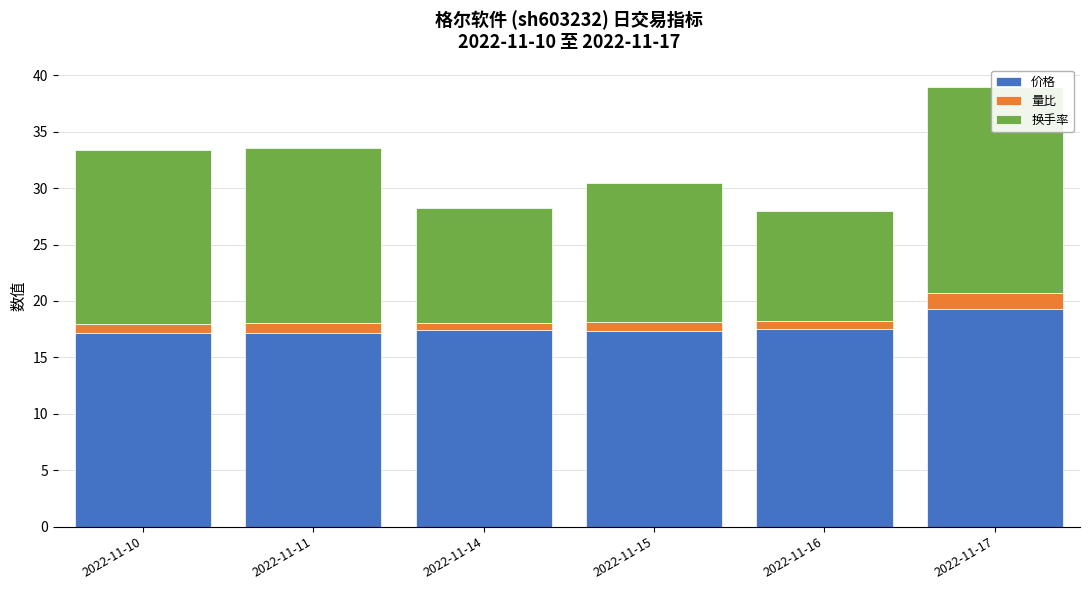

At which category is the sum across all series the highest?

2022-11-17